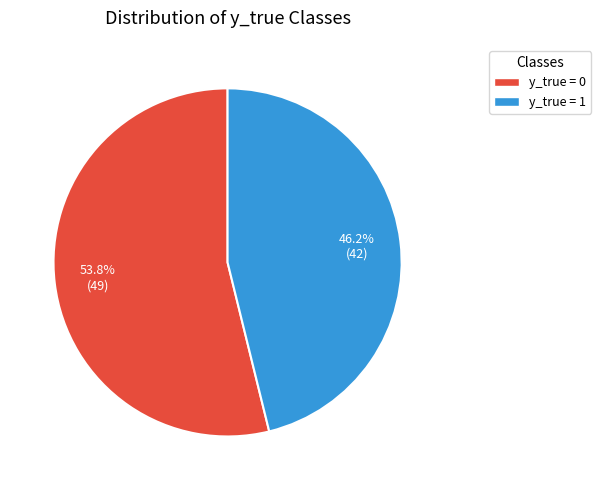

How many slices are in this pie chart?

2